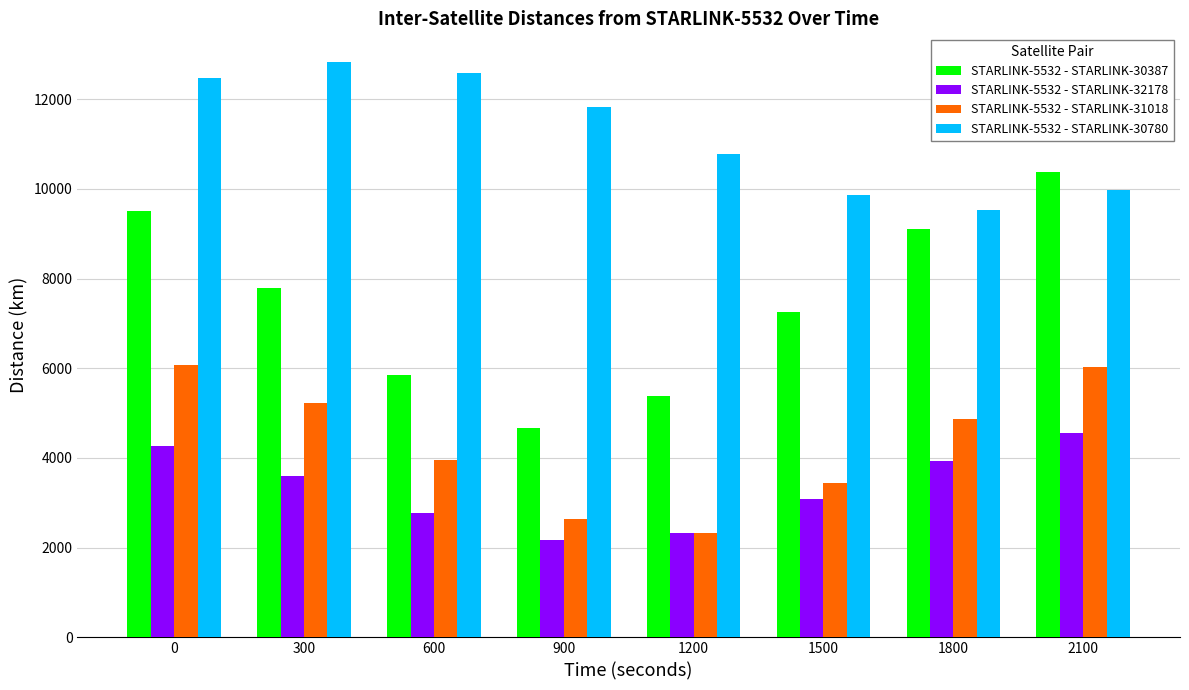

At which label does STARLINK-5532 - STARLINK-30387 reach its minimum?

900